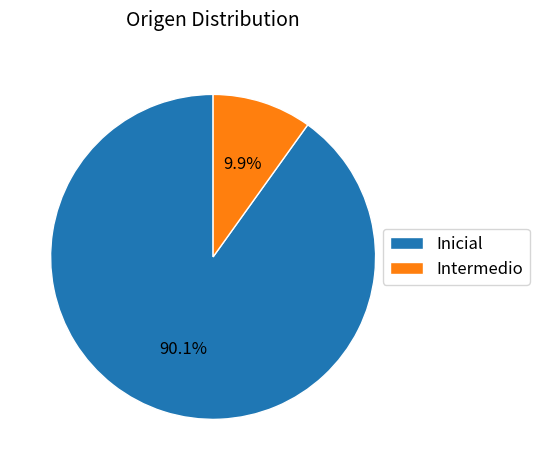

Which category has the biggest portion of the pie?

Inicial